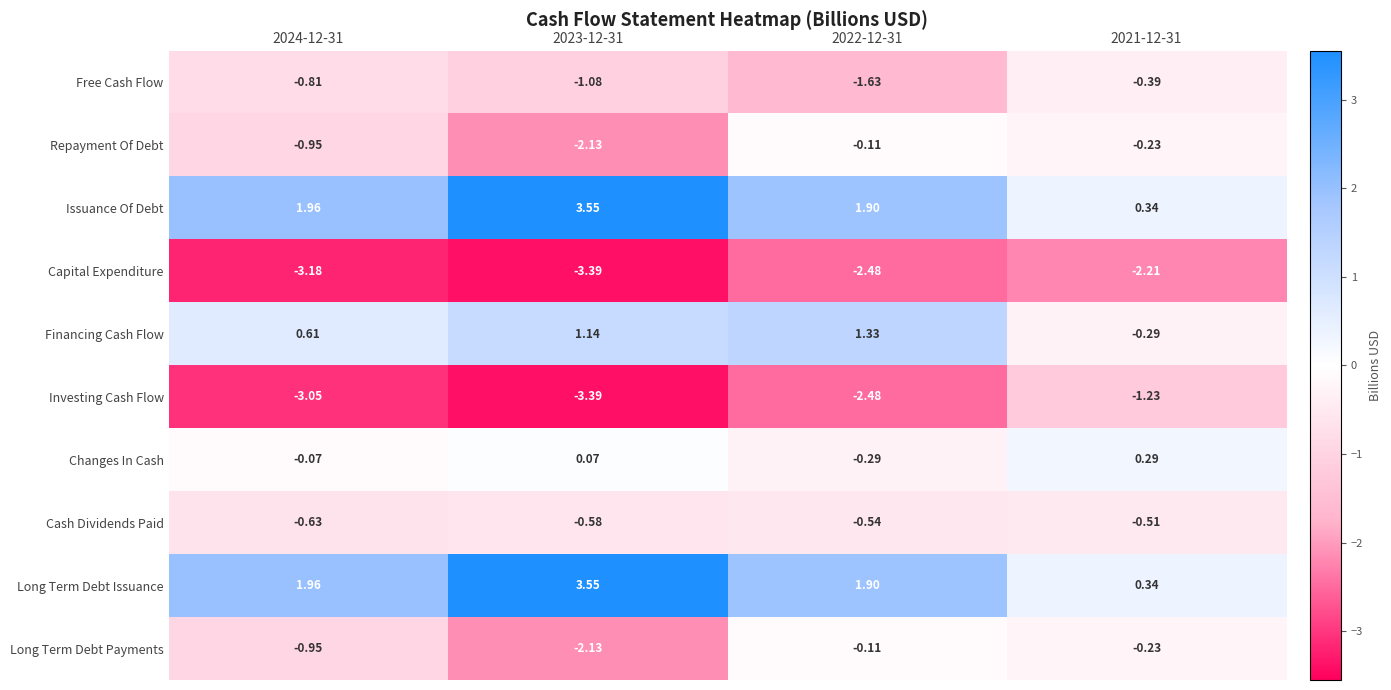

Which series changed the most between 2024-12-31 and 2021-12-31?

Investing Cash Flow